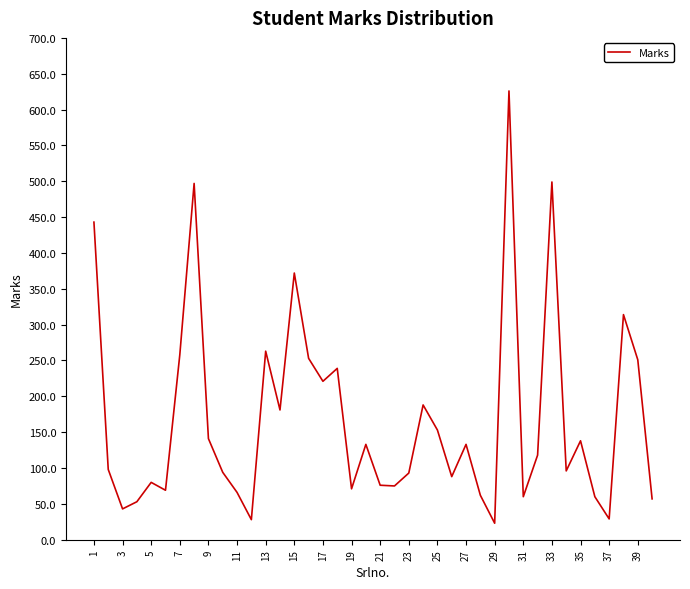

What is the greatest value displayed?

626